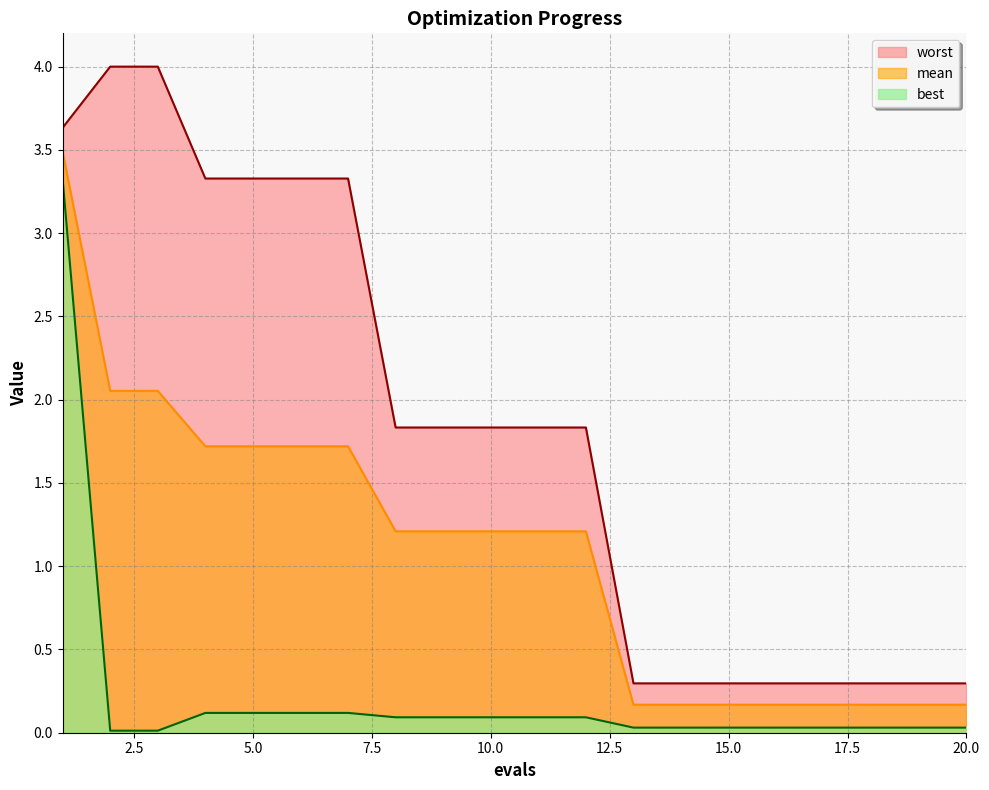

Count the number of categories in the chart.

20